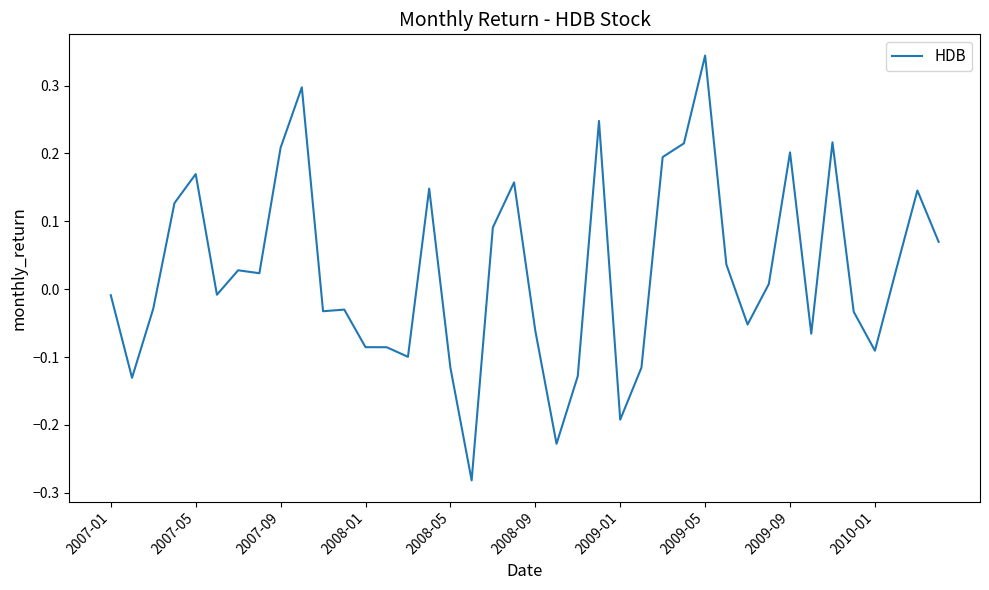

Does the chart have visible grid lines?

No